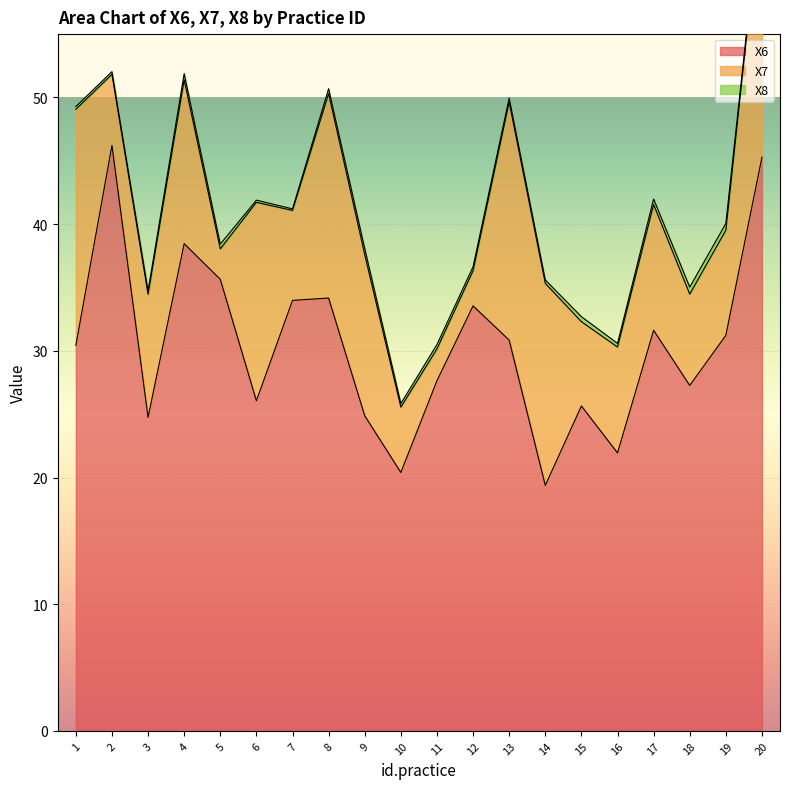

List the series in order of their overall mean, highest first.

X6, X7, X8